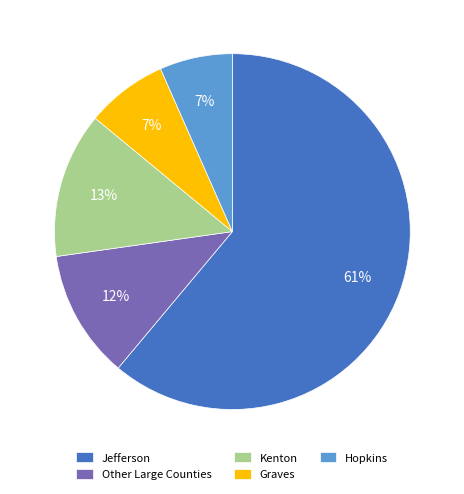

Is it true that Kenton is 13% of the pie?

True